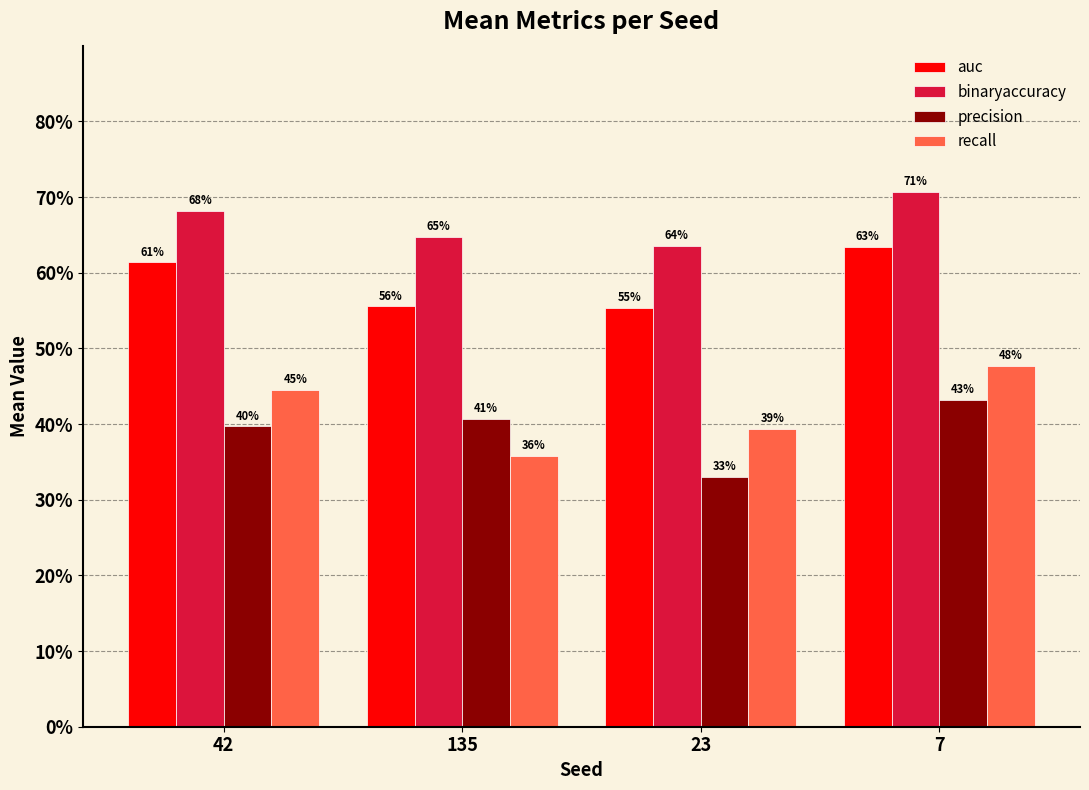

What is the average value of the binaryaccuracy series?

0.7